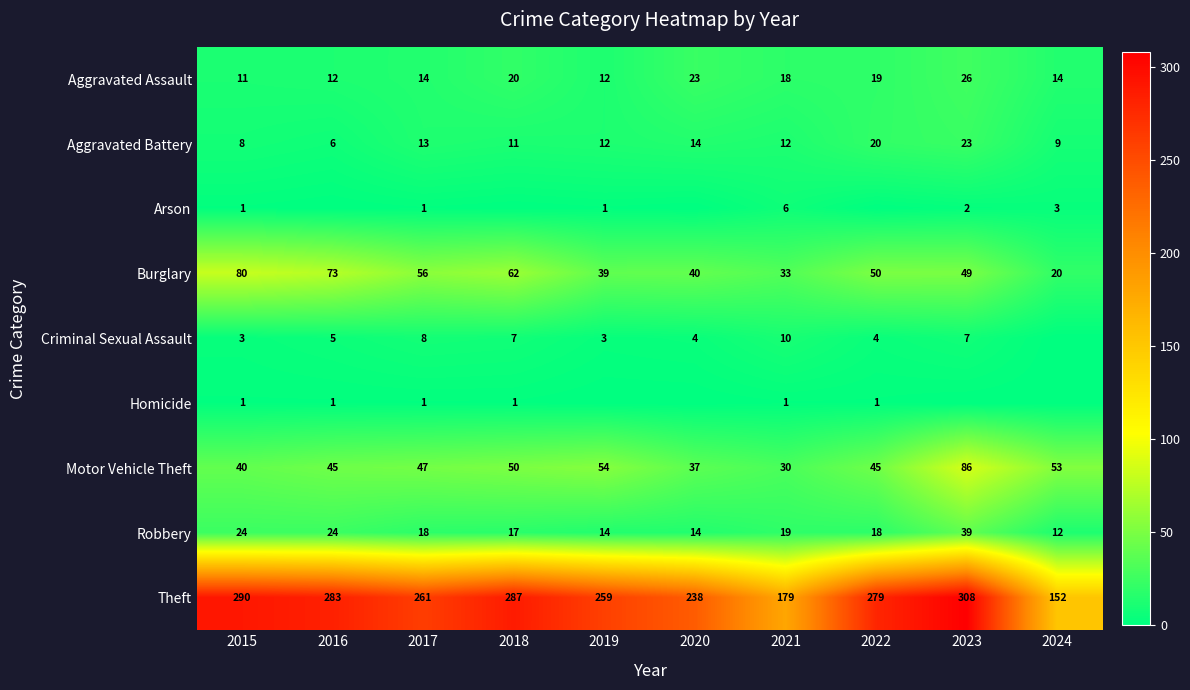

The value of Theft at 2019 is 259. True or false?

True